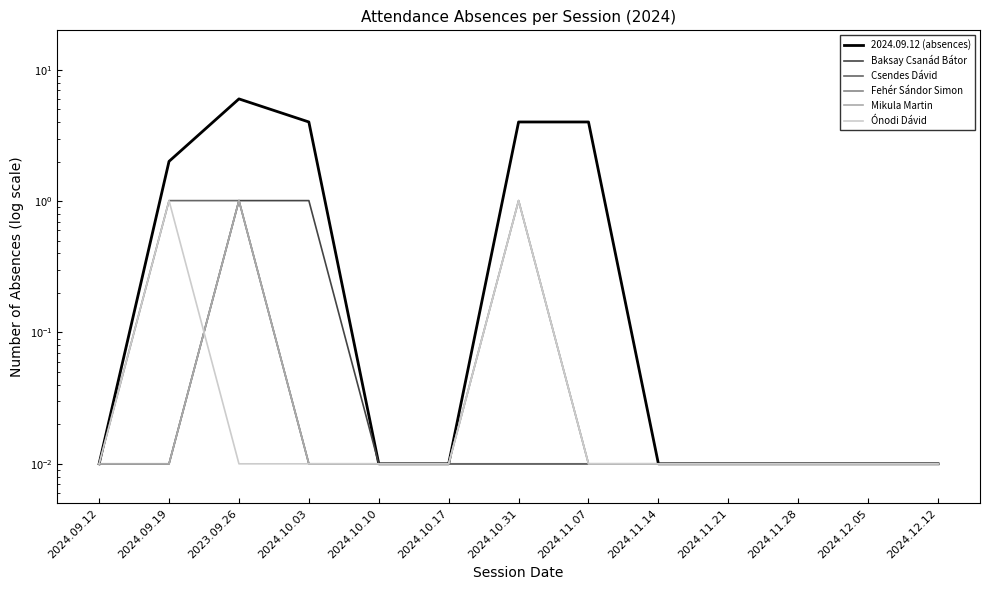

Reading left to right, transcribe all the data shown in this chart.

2024.09.12 (absences): 2024.09.12=0.0	2024.09.19=2.0	2023.09.26=6.0	2024.10.03=4.0	2024.10.10=0.0	2024.10.17=0.0	2024.10.31=4.0	2024.11.07=4.0	2024.11.14=0.0	2024.11.21=0.0	2024.11.28=0.0	2024.12.05=0.0	2024.12.12=0.0
Baksay Csanád Bátor: 2024.09.12=0.0	2024.09.19=0.0	2023.09.26=1.0	2024.10.03=1.0	2024.10.10=0.0	2024.10.17=0.0	2024.10.31=0.0	2024.11.07=0.0	2024.11.14=0.0	2024.11.21=0.0	2024.11.28=0.0	2024.12.05=0.0	2024.12.12=0.0
Csendes Dávid: 2024.09.12=0.0	2024.09.19=1.0	2023.09.26=1.0	2024.10.03=0.0	2024.10.10=0.0	2024.10.17=0.0	2024.10.31=0.0	2024.11.07=0.0	2024.11.14=0.0	2024.11.21=0.0	2024.11.28=0.0	2024.12.05=0.0	2024.12.12=0.0
Fehér Sándor Simon: 2024.09.12=0.0	2024.09.19=0.0	2023.09.26=1.0	2024.10.03=0.0	2024.10.10=0.0	2024.10.17=0.0	2024.10.31=1.0	2024.11.07=0.0	2024.11.14=0.0	2024.11.21=0.0	2024.11.28=0.0	2024.12.05=0.0	2024.12.12=0.0
Mikula Martin: 2024.09.12=0.0	2024.09.19=0.0	2023.09.26=1.0	2024.10.03=0.0	2024.10.10=0.0	2024.10.17=0.0	2024.10.31=1.0	2024.11.07=0.0	2024.11.14=0.0	2024.11.21=0.0	2024.11.28=0.0	2024.12.05=0.0	2024.12.12=0.0
Ónodi Dávid: 2024.09.12=0.0	2024.09.19=1.0	2023.09.26=0.0	2024.10.03=0.0	2024.10.10=0.0	2024.10.17=0.0	2024.10.31=1.0	2024.11.07=0.0	2024.11.14=0.0	2024.11.21=0.0	2024.11.28=0.0	2024.12.05=0.0	2024.12.12=0.0